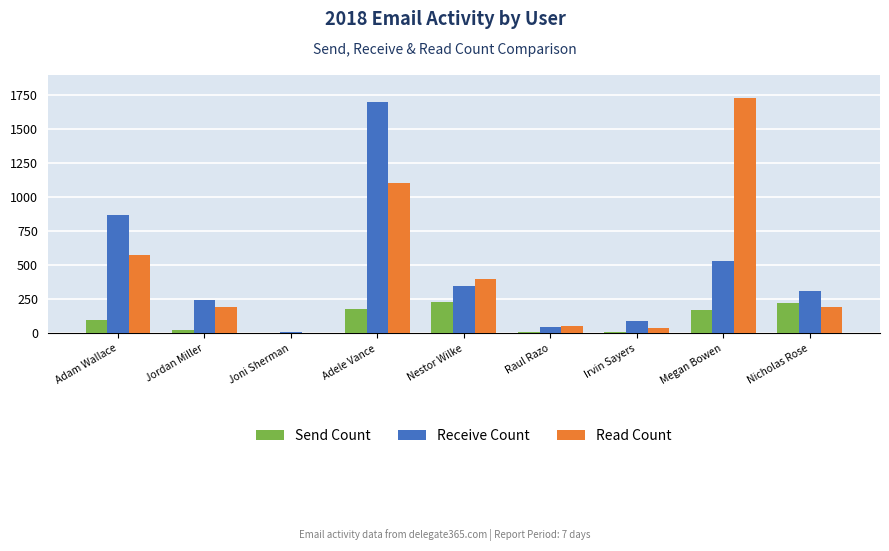

The value of Read Count at Megan Bowen is 1725. True or false?

True